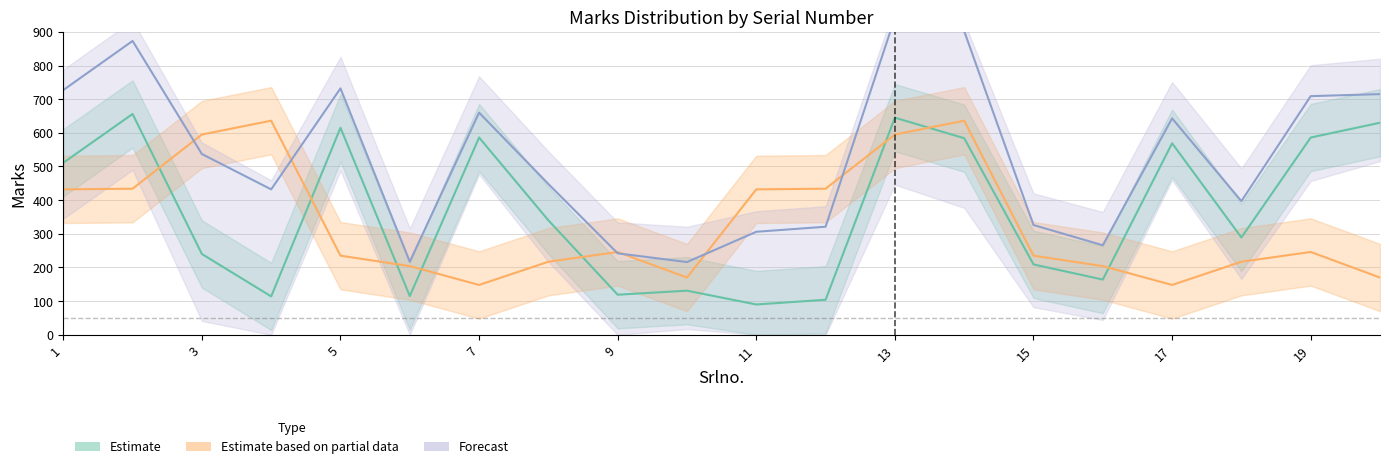

True or false: Marks and Marks_upper intersect in this chart.

False